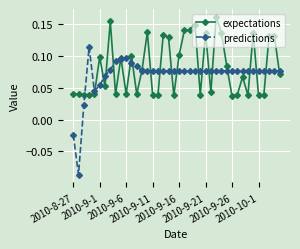

List the series in order of their peak value, lowest first.

predictions, expectations